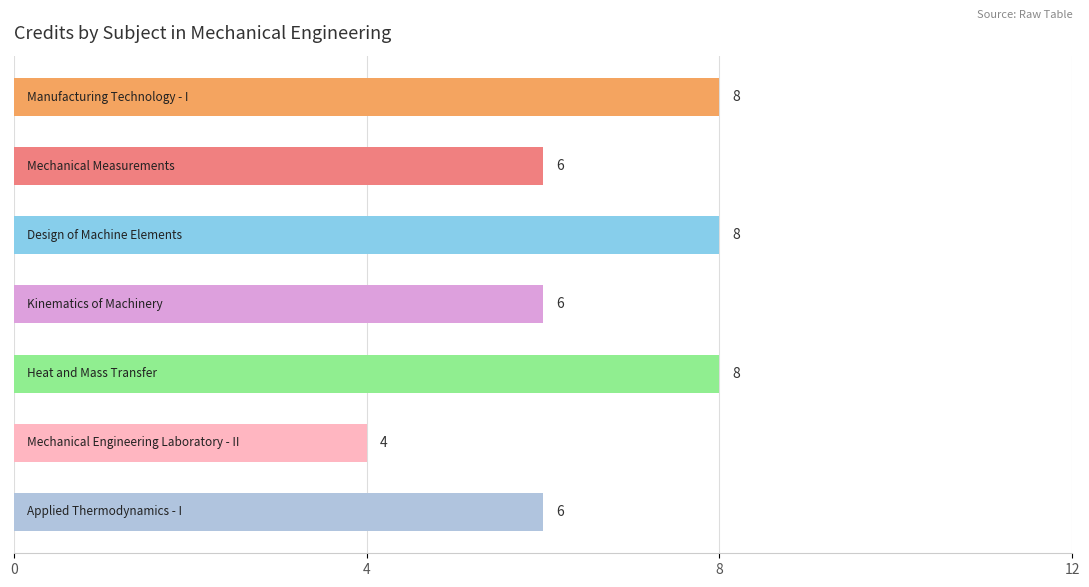

Reading bottom to top, list all the values displayed in this chart.

6	4	8	6	8	6	8